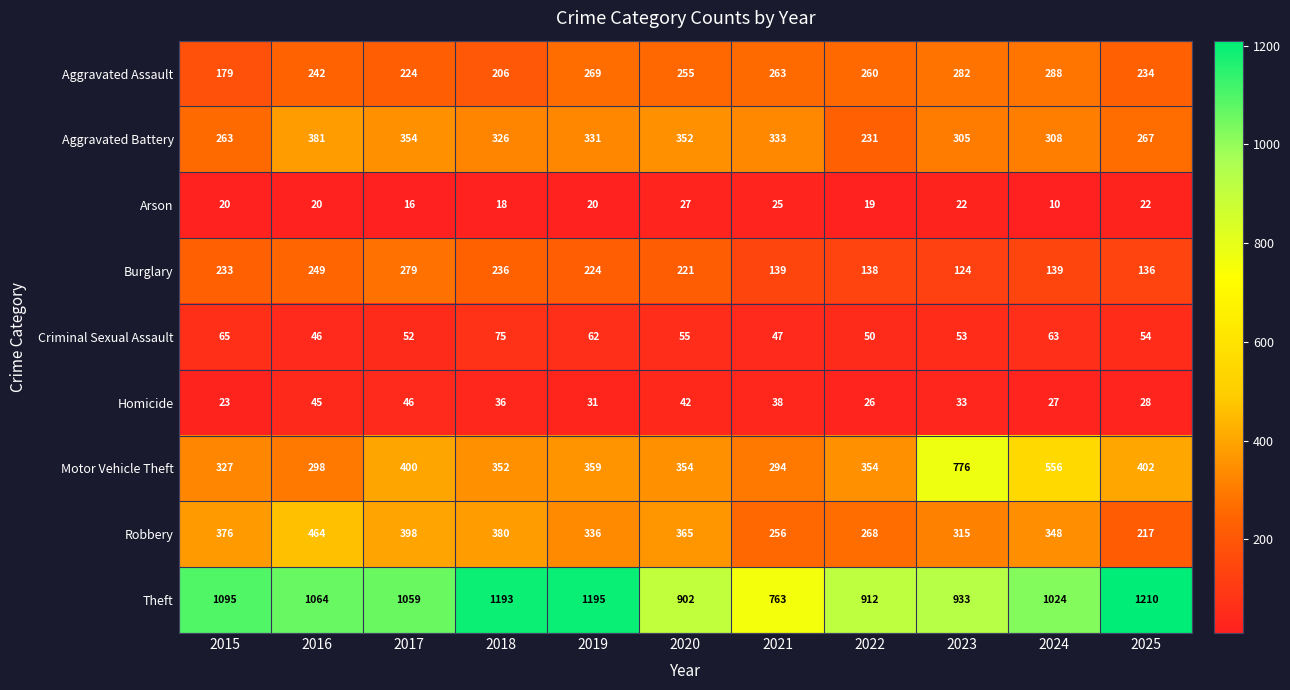

At which category does the chart reach its peak across all series?

2025